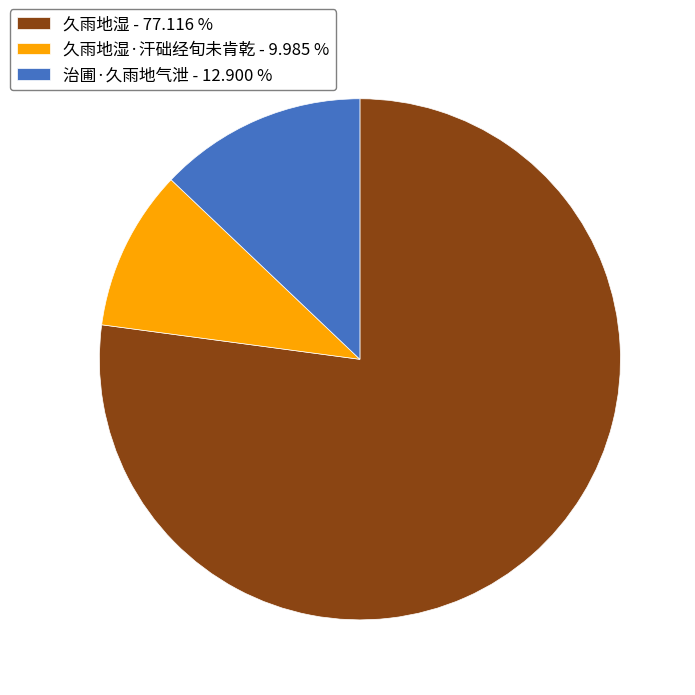

Rank the categories by value from highest to lowest.

久雨地湿 - 77.116 %, 治圃·久雨地气泄 - 12.900 %, 久雨地湿·汗础经旬未肯乾 - 9.985 %